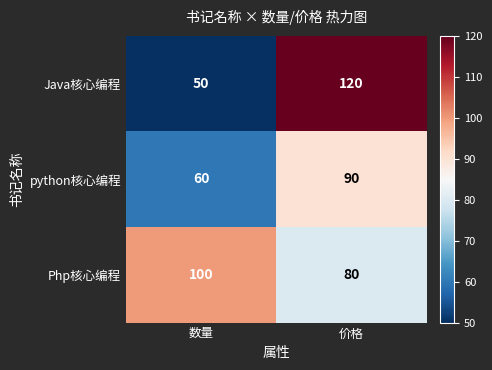

Where is Java核心编程 nearest to the value 85?

数量